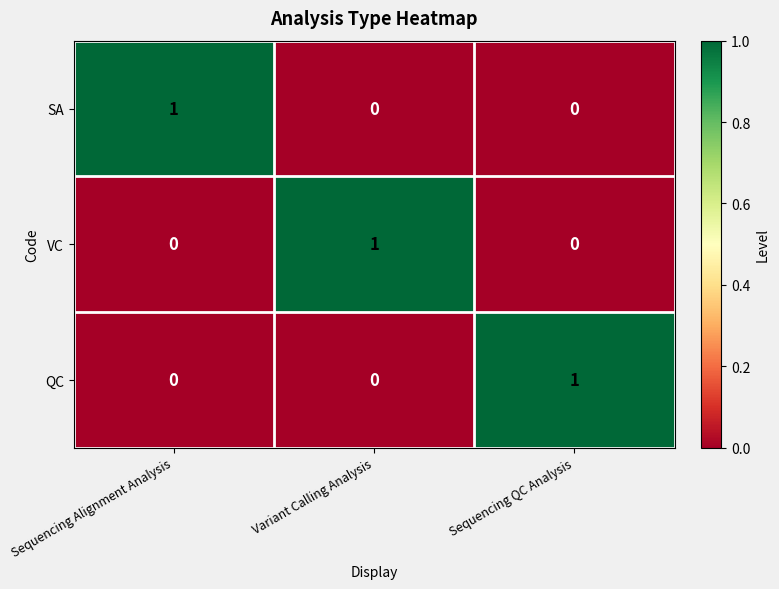

At how many categories does at least one series exceed 0?

3